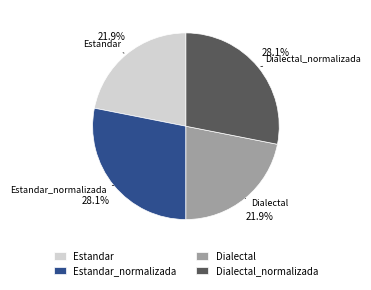

What percentage is NOT represented by Estandar?

78.1%